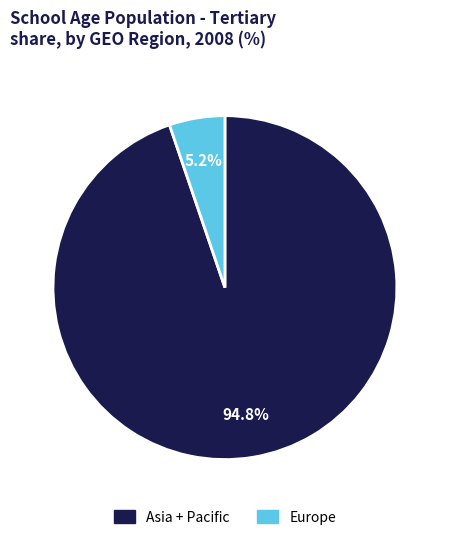

Does any single category account for the majority?

Yes